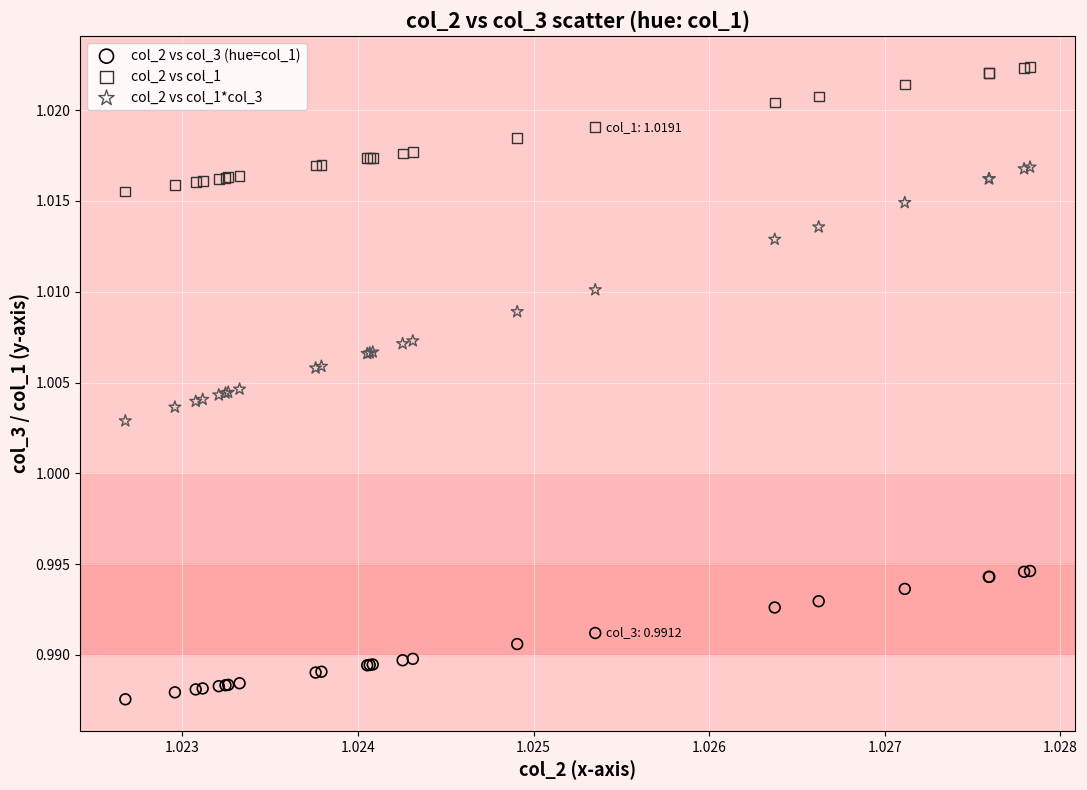

Which series contains the lowest Y value?

col_2 vs col_3 (hue=col_1)